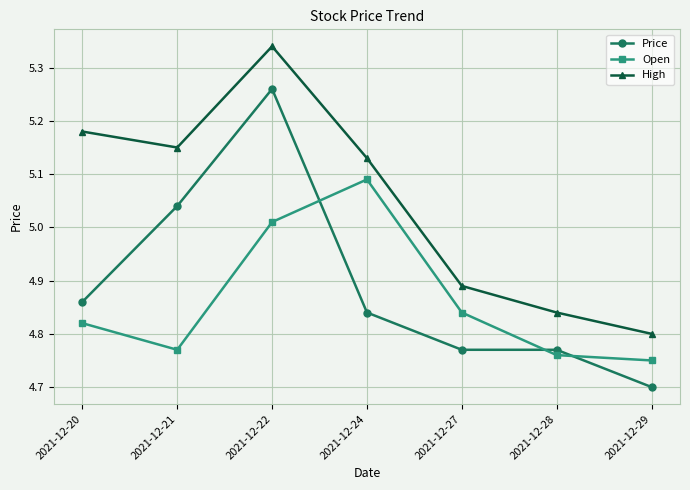

Which series has the largest total across all categories?

High